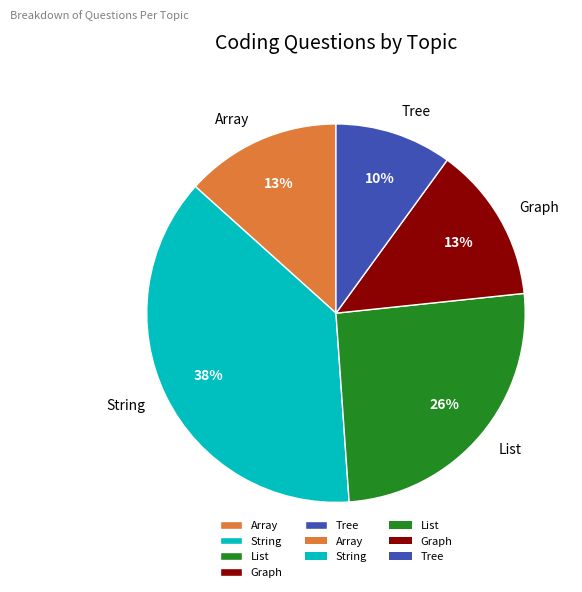

To the nearest percent, what percentage of the pie is Array?

13%